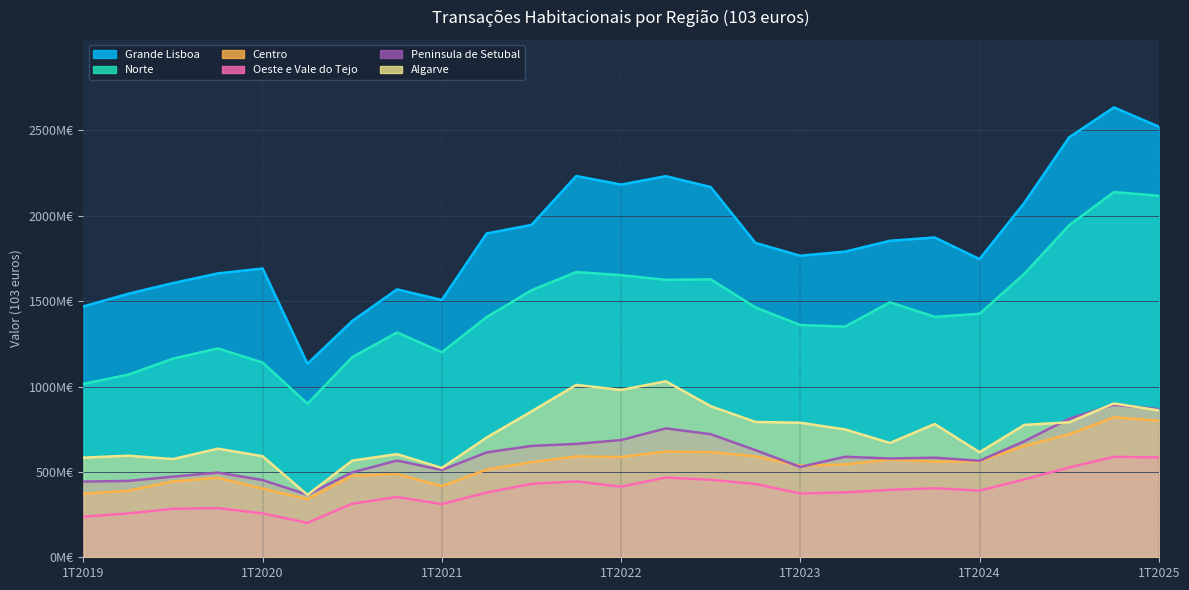

True or false: Algarve and Oeste e Vale do Tejo cross at least once.

False